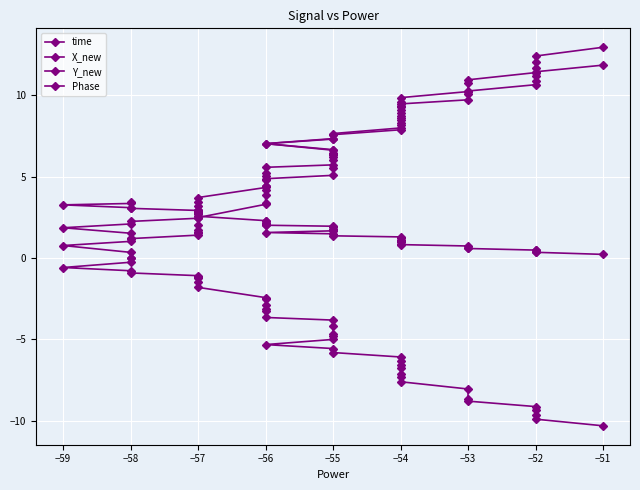

What is the difference between the maximum and minimum values in the X_new series?

12.9